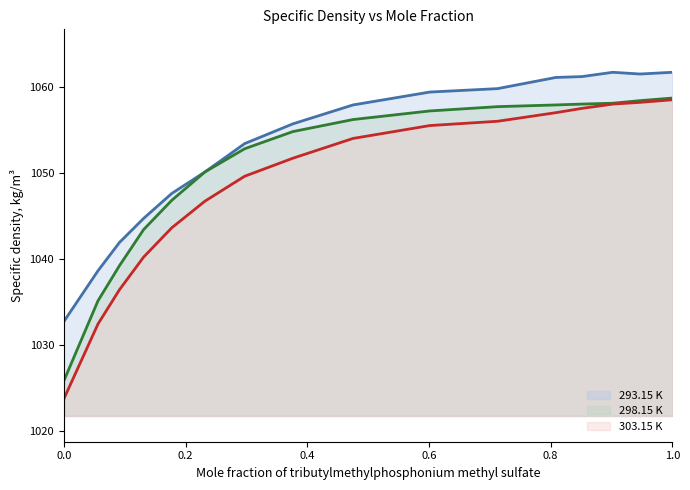

What is the minimum value shown in the chart?

1023.7